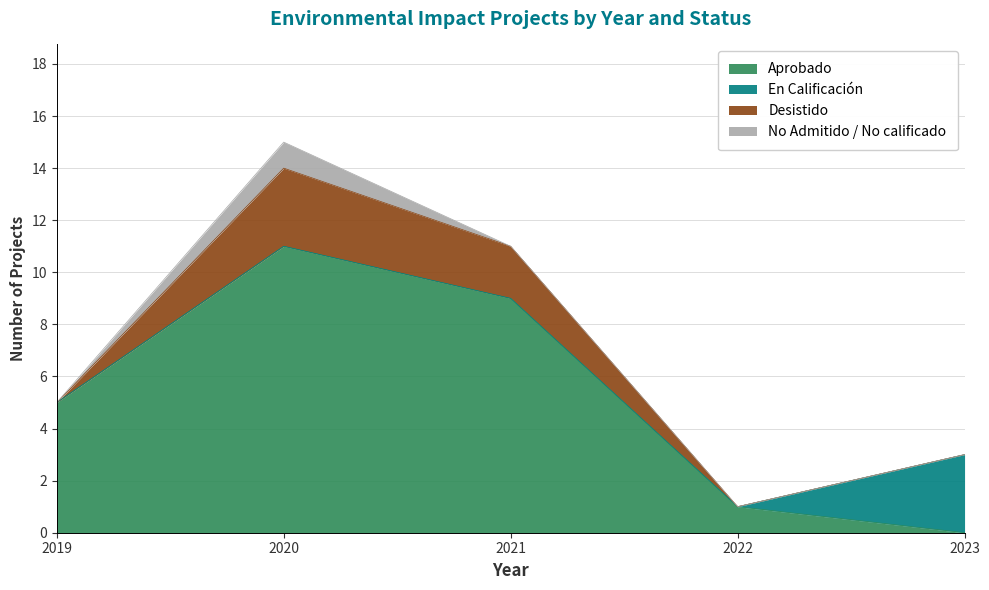

True or false: No Admitido / No calificado and En Calificación cross at least once.

False